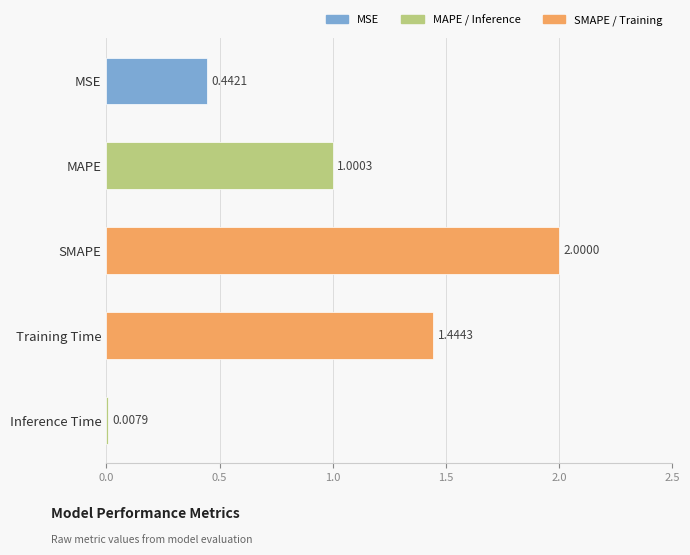

Between Inference Time and MAPE, which is larger?

MAPE